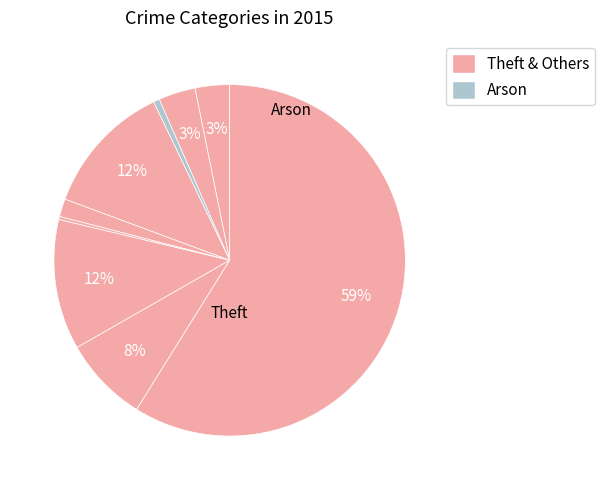

Does any single category account for the majority?

Yes